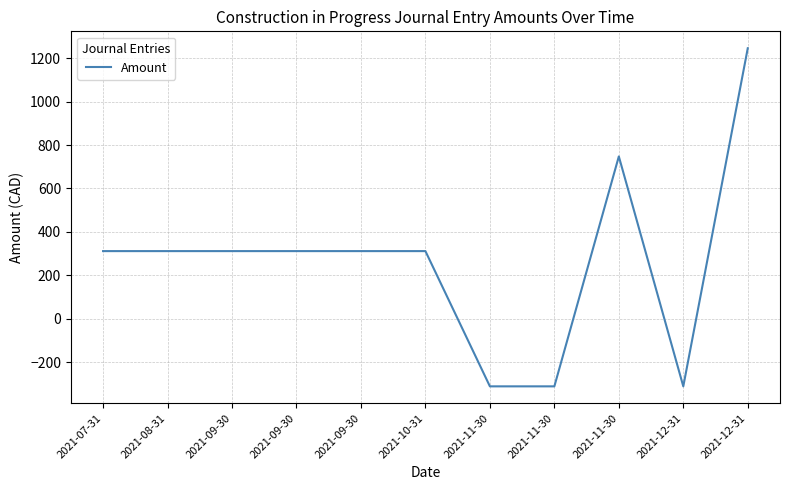

Does the chart have visible grid lines?

Yes